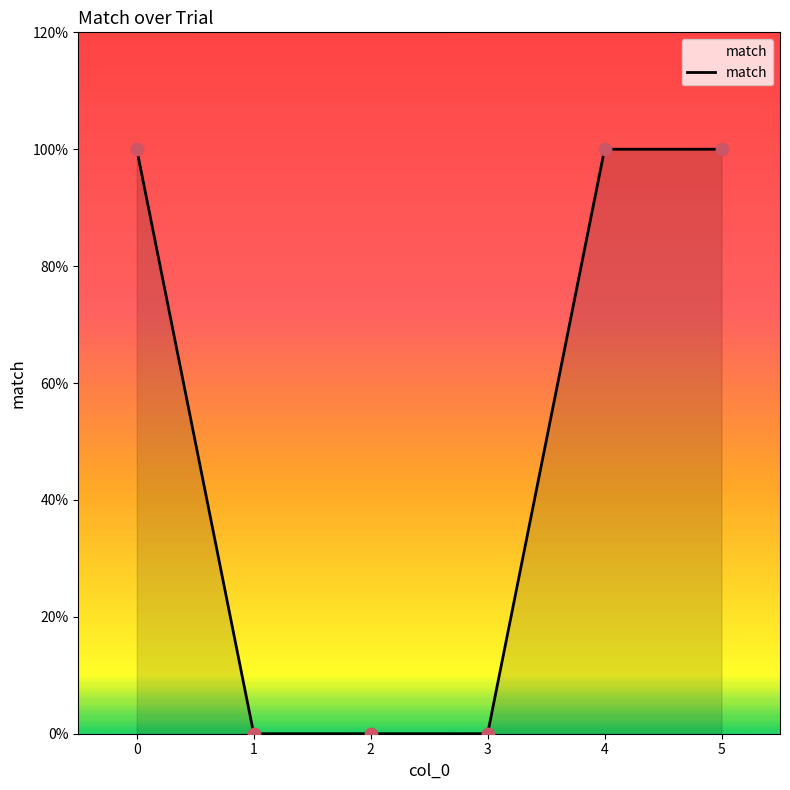

What is the change in value from 2 to 4?

+1